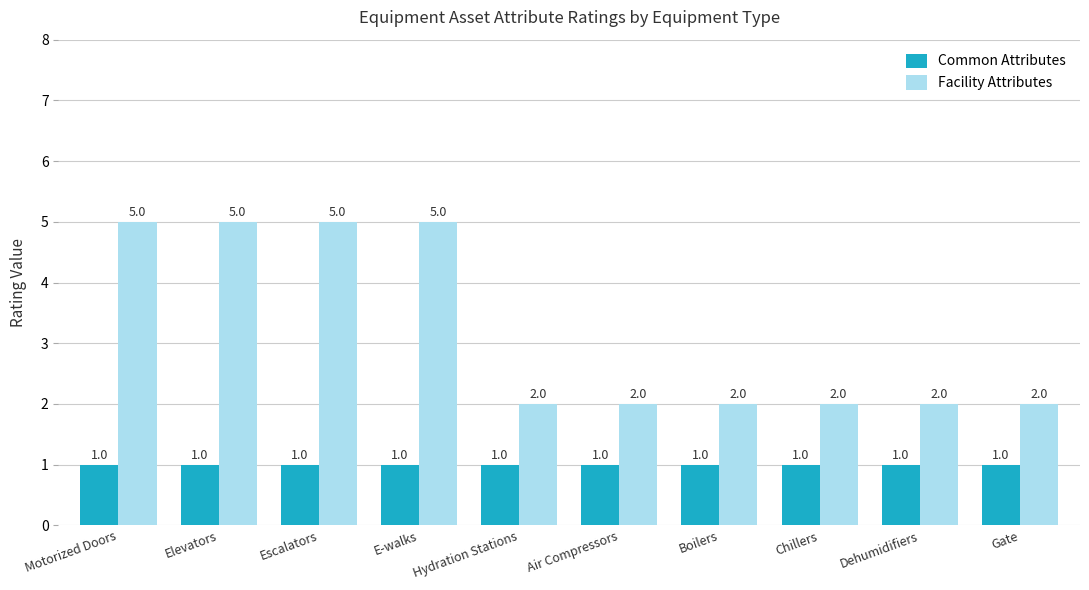

Which series changed the most between Escalators and Gate?

Facility Attributes